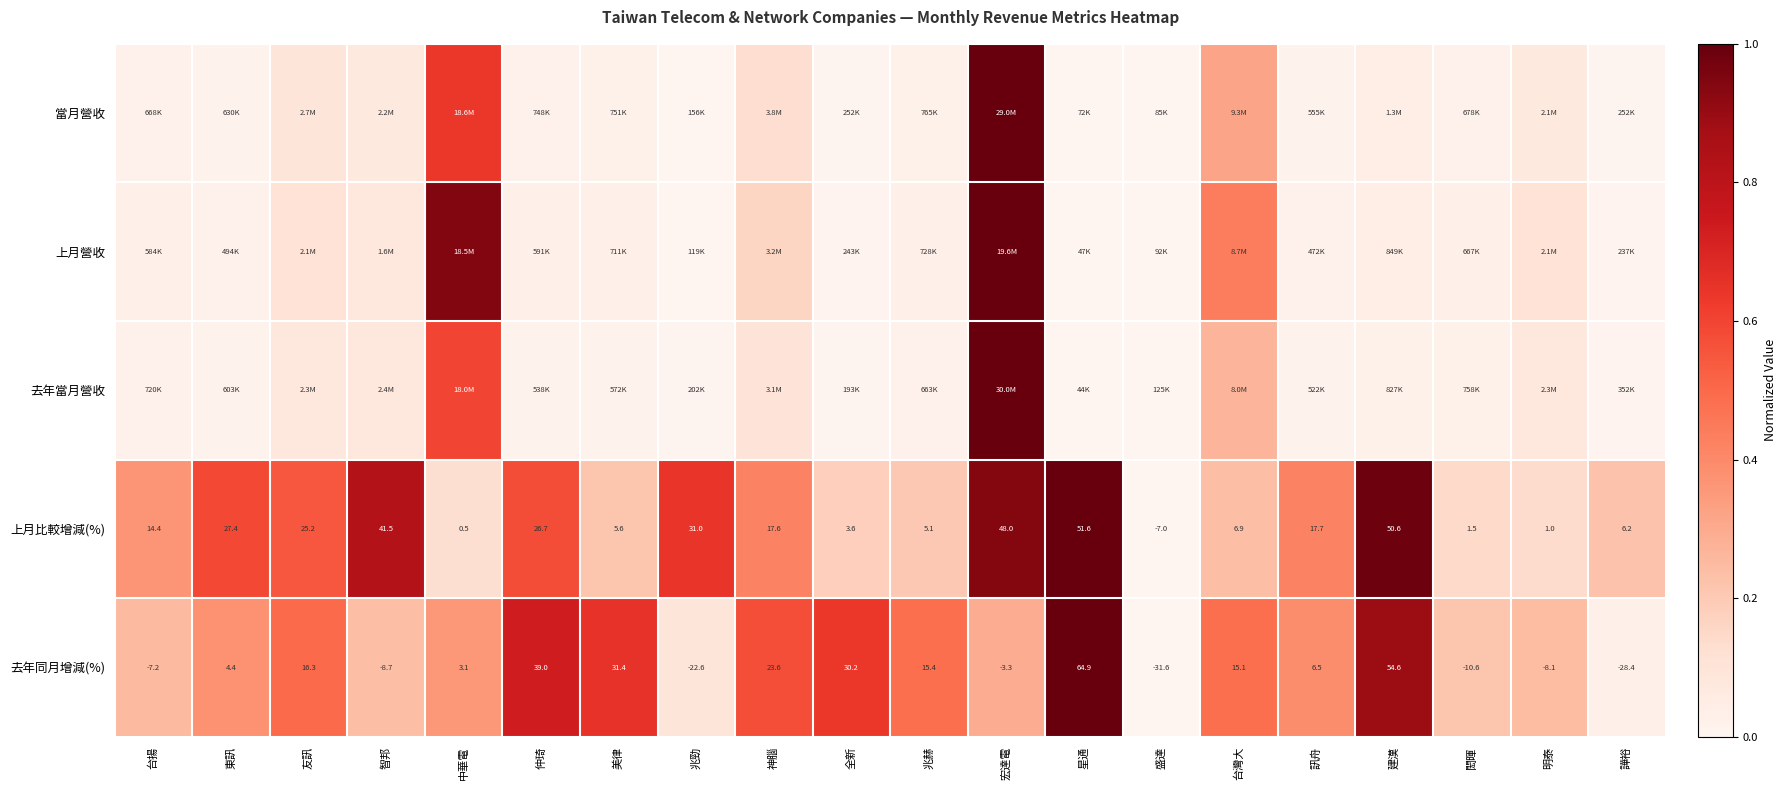

Where does the 上月比較增減(%) series first go above 17?

東訊